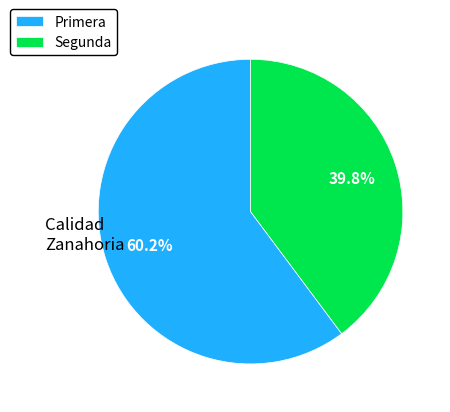

The Segunda slice represents 40% of the pie. True or false?

True